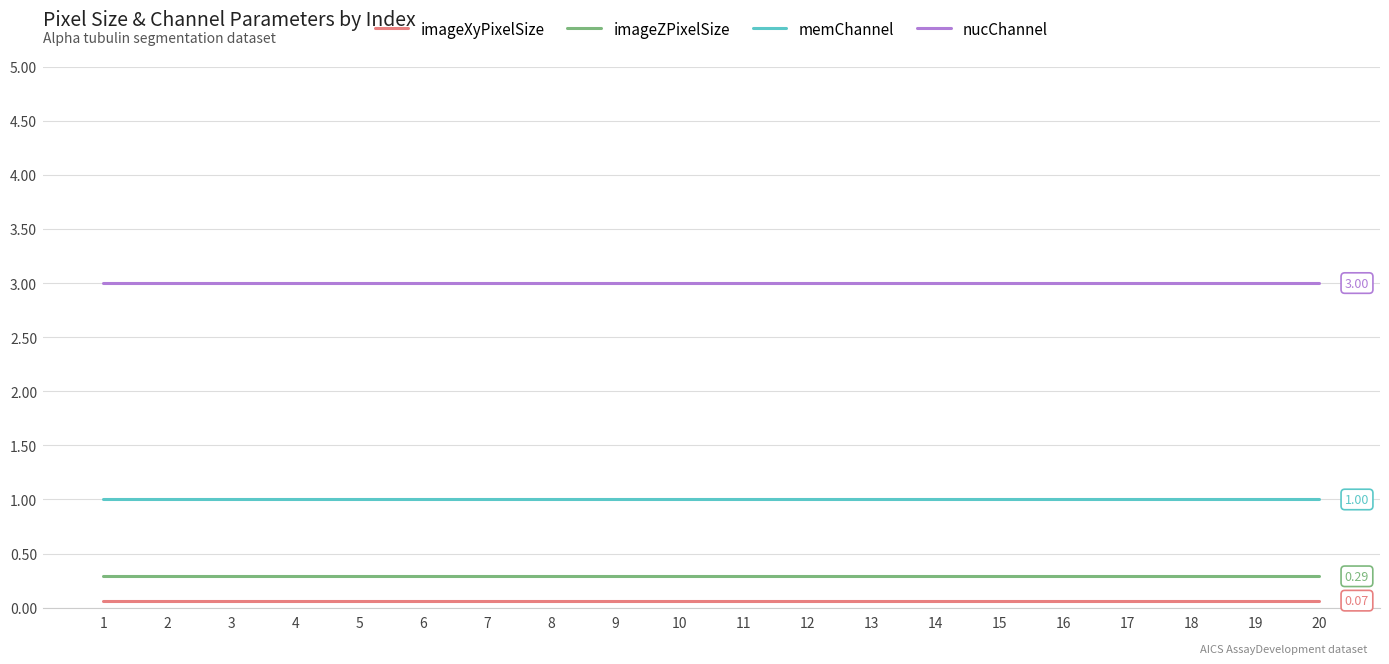

List the series in order of their peak value, highest first.

nucChannel, memChannel, imageZPixelSize, imageXyPixelSize